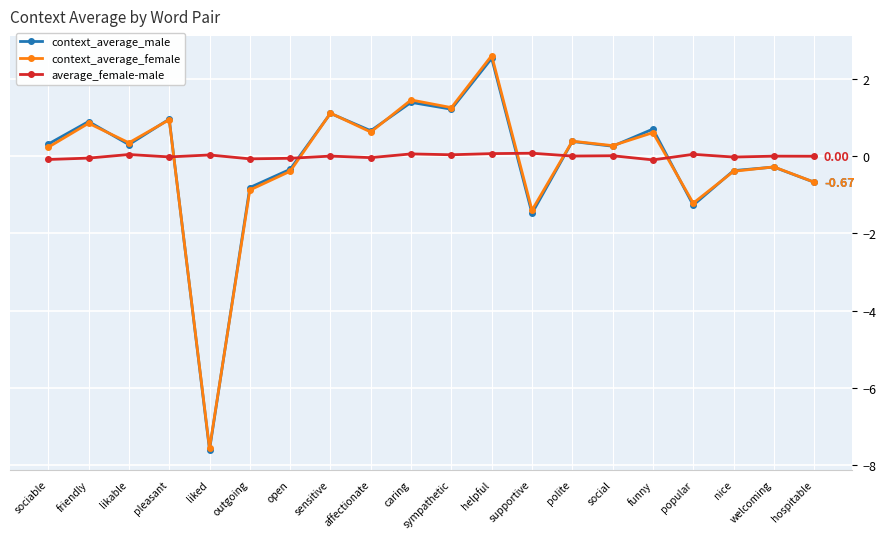

What is the average value of the context_average_male series?

-0.1